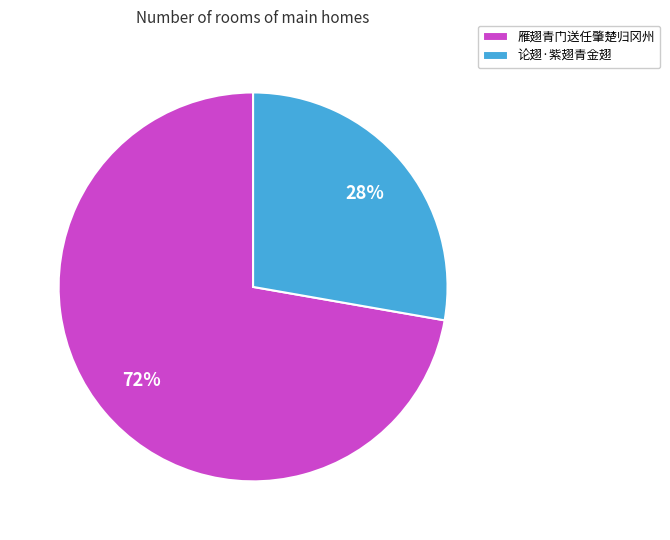

Is it true that 论翅·紫翅青金翅 is 15% of the pie?

False